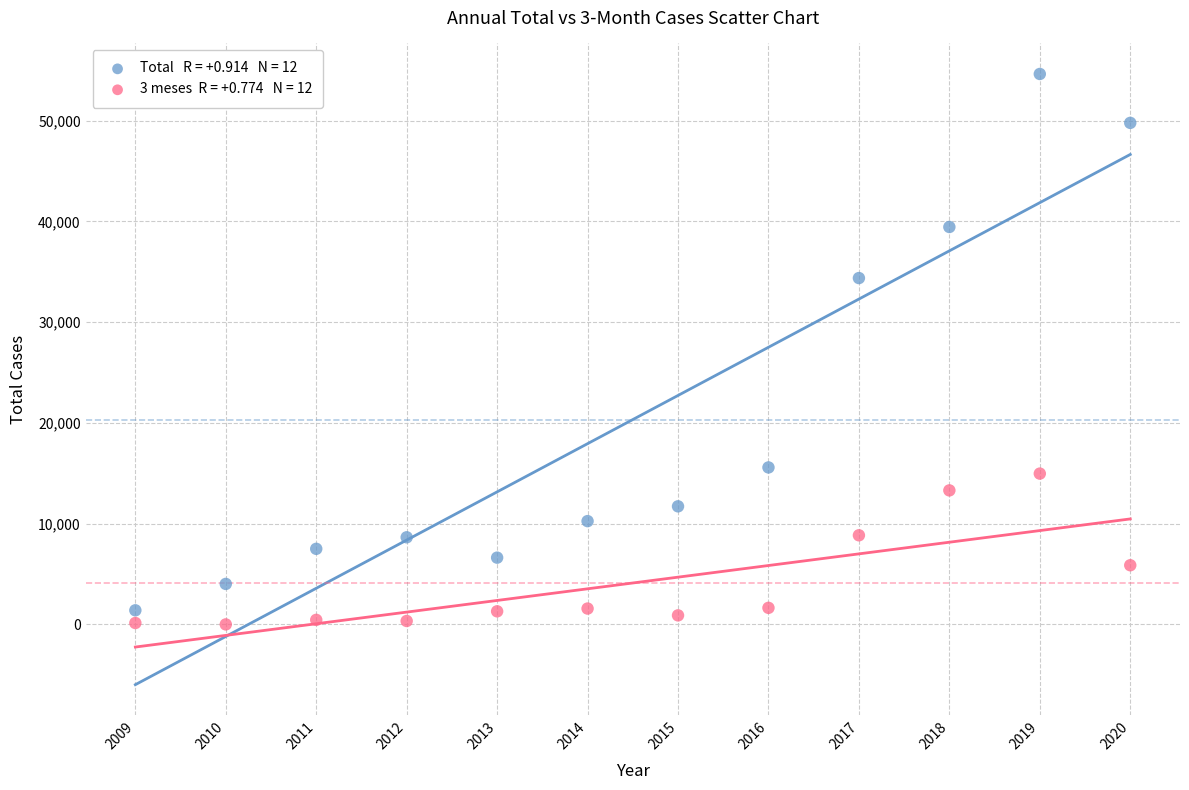

Across all series, what Y value is closest to 27315?

34375